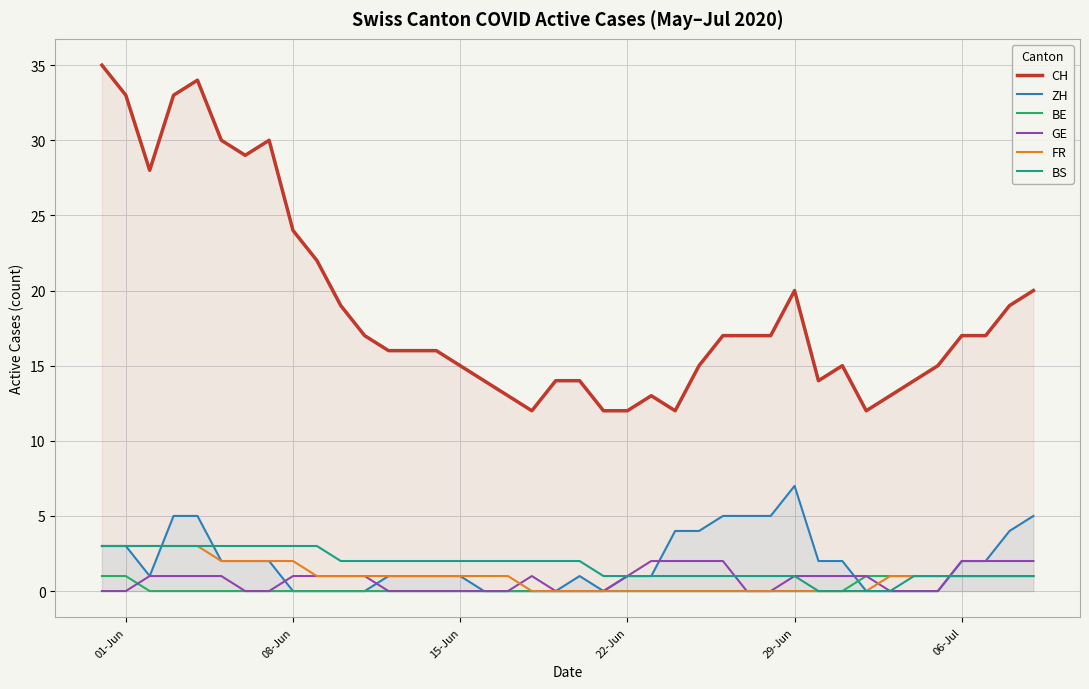

Which series has the largest range (max minus min)?

CH